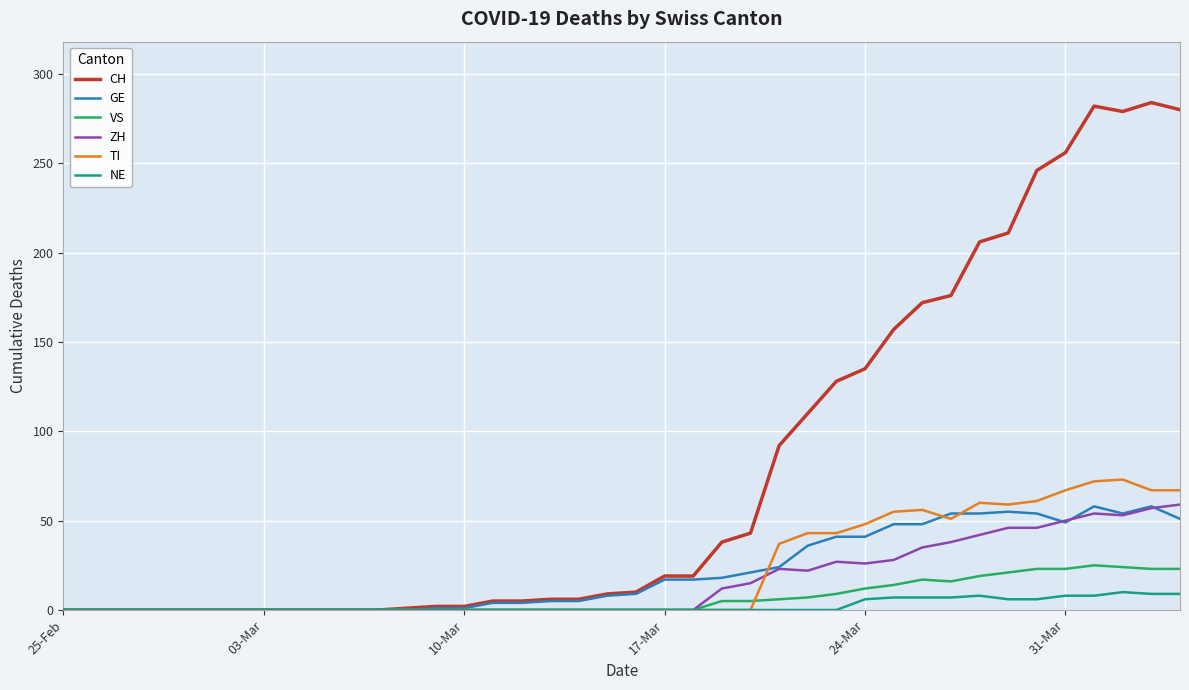

Which series has the largest range (max minus min)?

CH